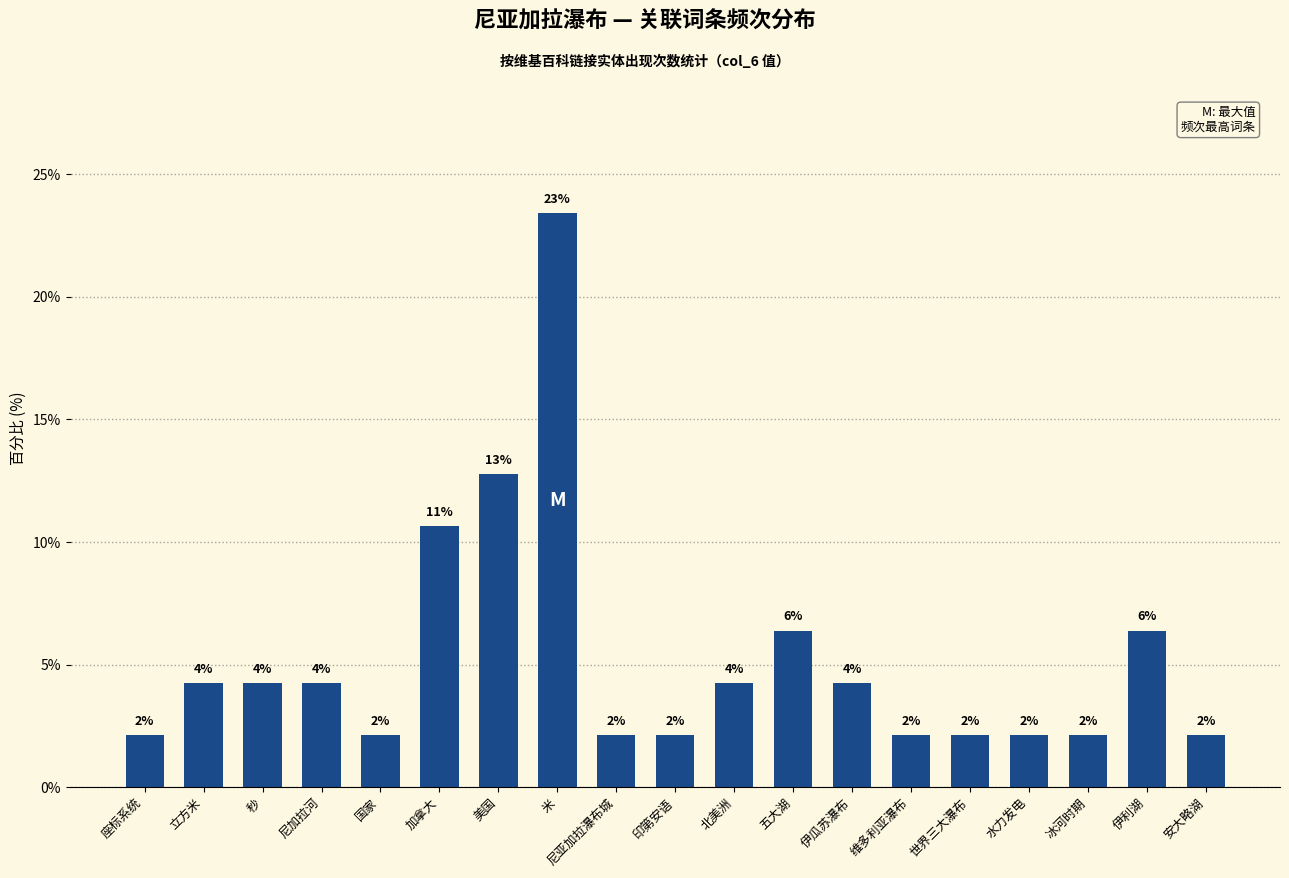

List the labels in order of value, smallest first.

座标系统, 国家, 尼亚加拉瀑布城, 印第安语, 维多利亚瀑布, 世界三大瀑布, 水力发电, 冰河时期, 安大略湖, 立方米, 秒, 尼加拉河, 北美洲, 伊瓜苏瀑布, 五大湖, 伊利湖, 加拿大, 美国, 米